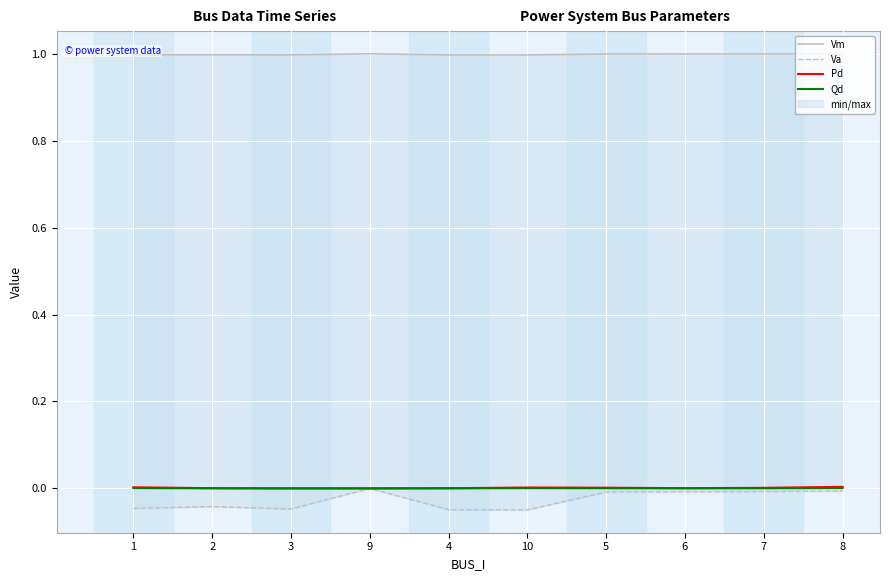

How many lines are shown in the chart?

4